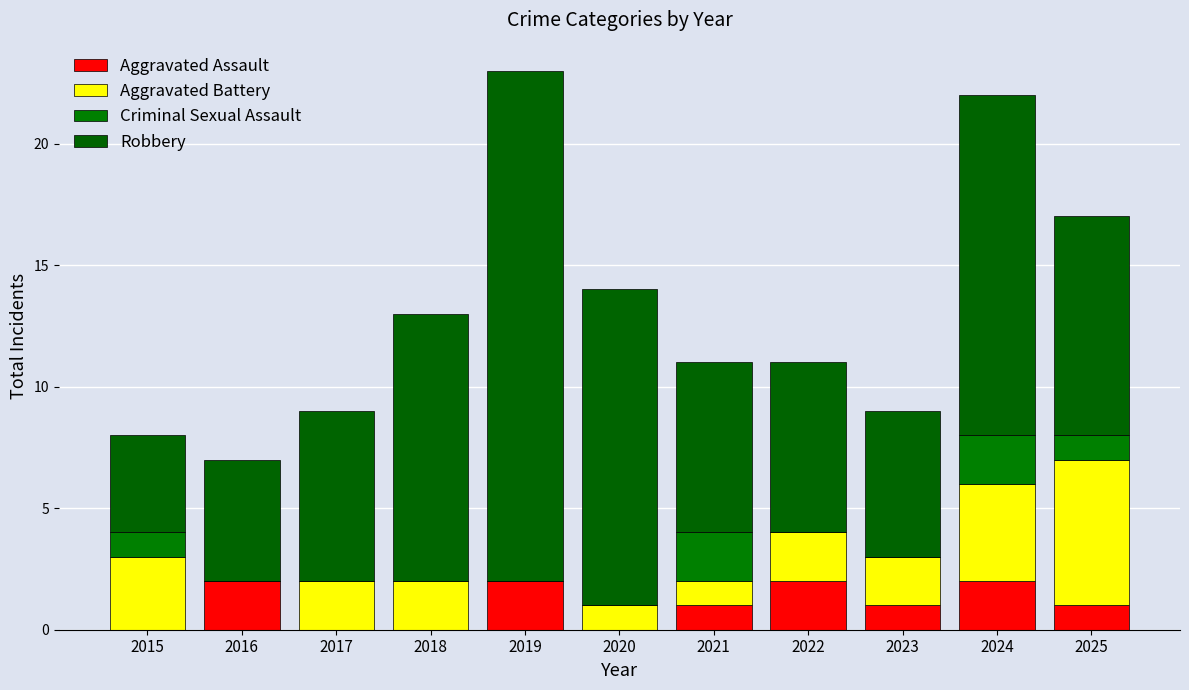

How many series are shown in this chart?

4